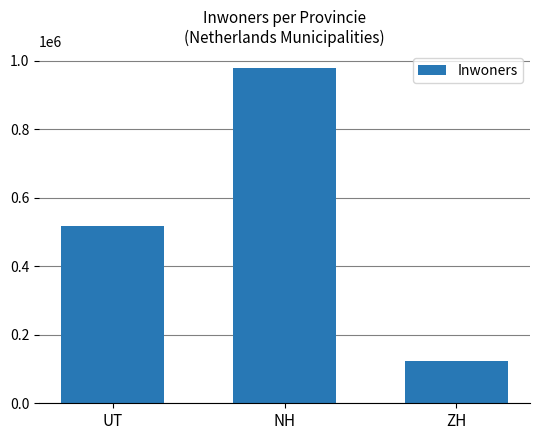

Rank the categories by value from highest to lowest.

NH, UT, ZH